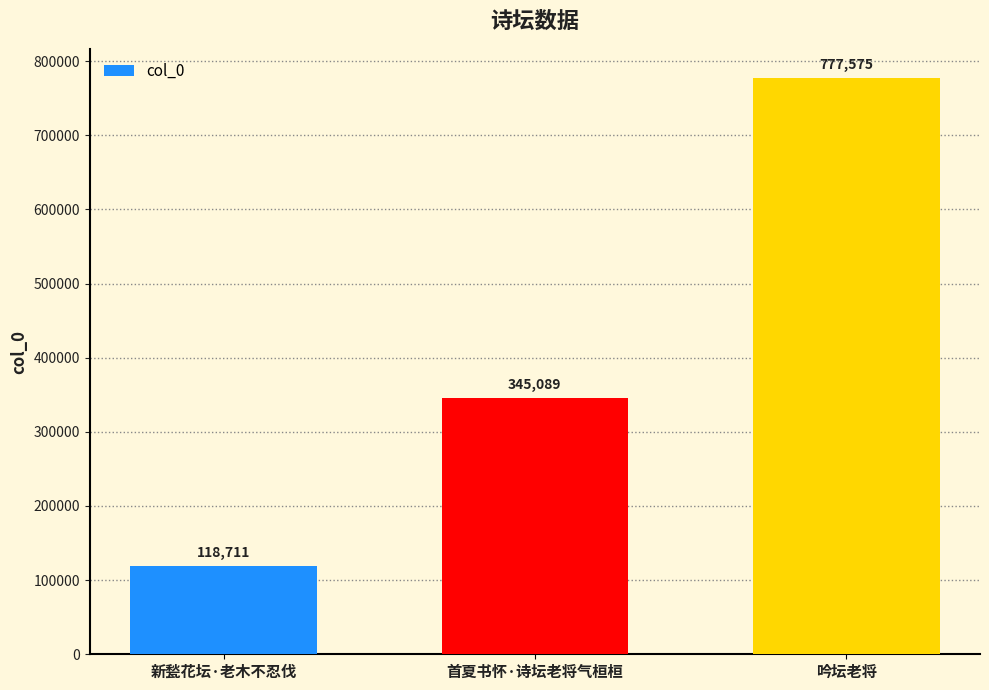

Between 新甃花坛·老木不忍伐 and 首夏书怀·诗坛老将气桓桓, which is larger?

首夏书怀·诗坛老将气桓桓